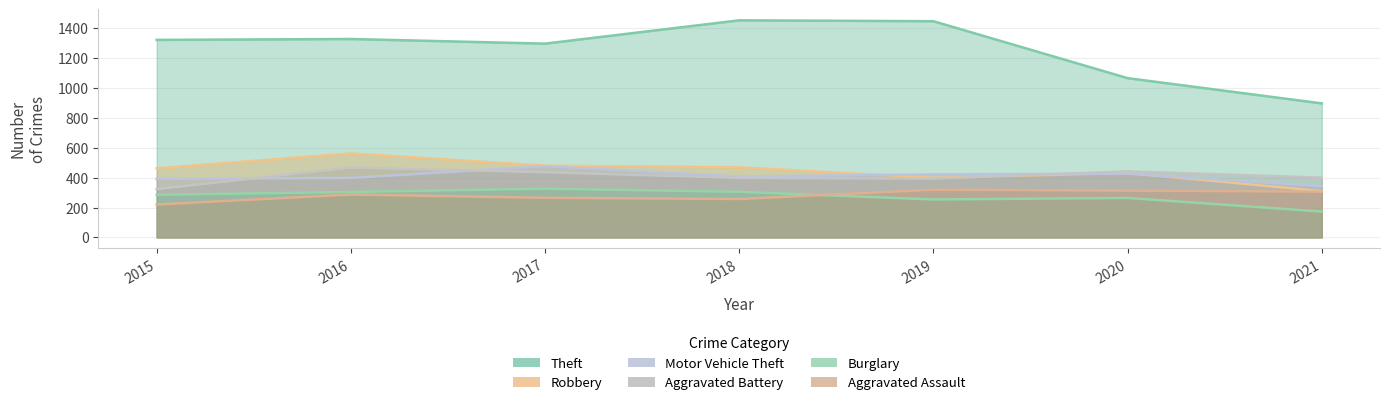

What is the total value across all series at 2015?

3003